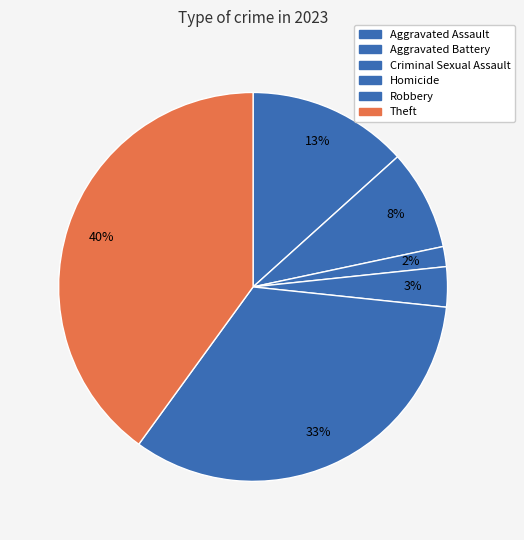

Which category has the biggest portion of the pie?

Theft